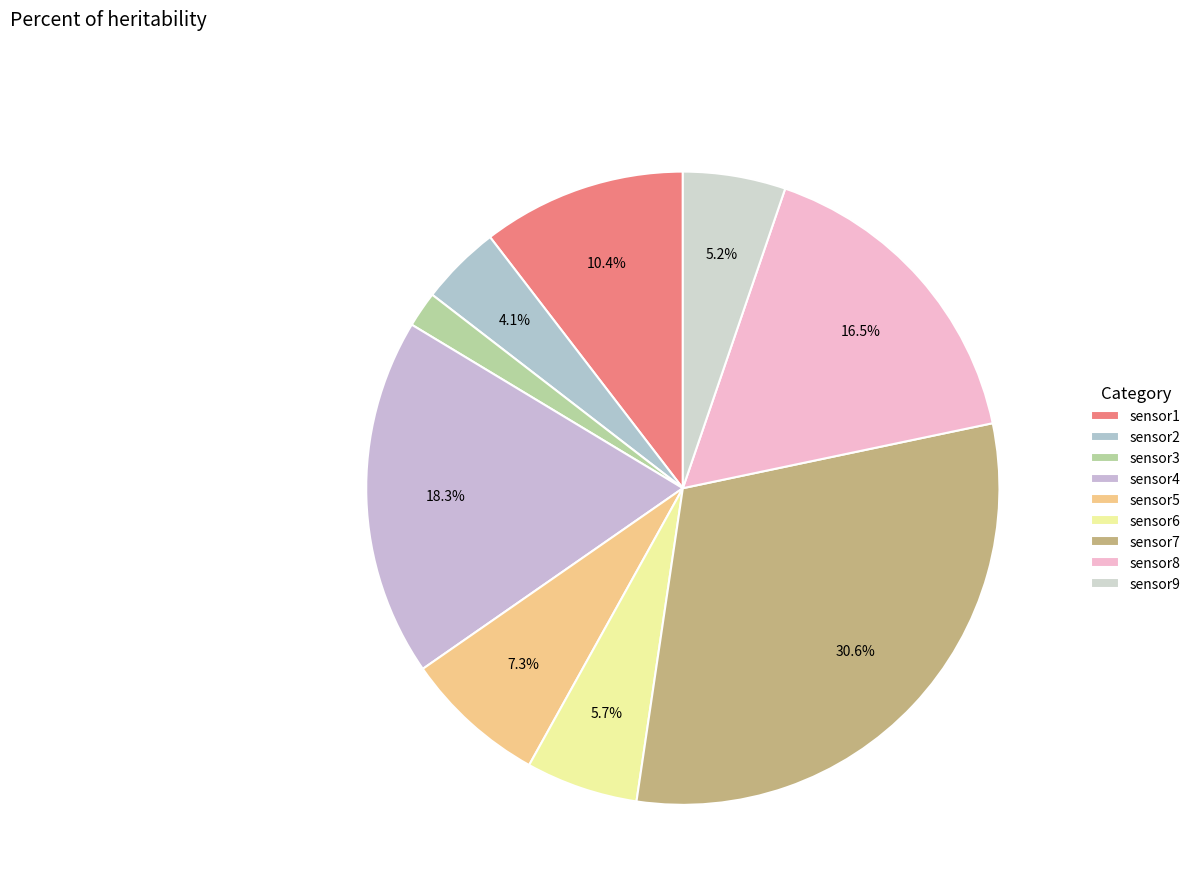

Is it true that sensor7 is 31% of the pie?

True